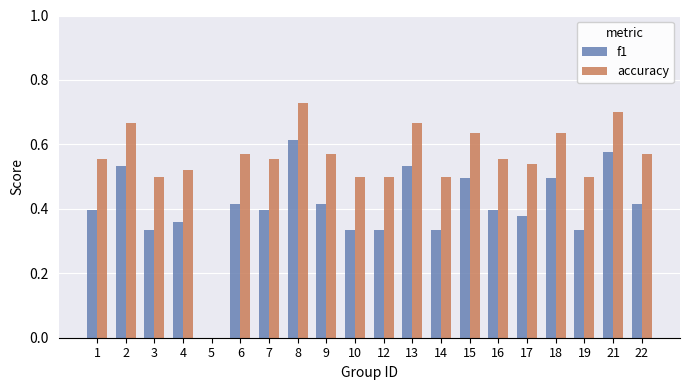

At which category is the sum across all series the highest?

8